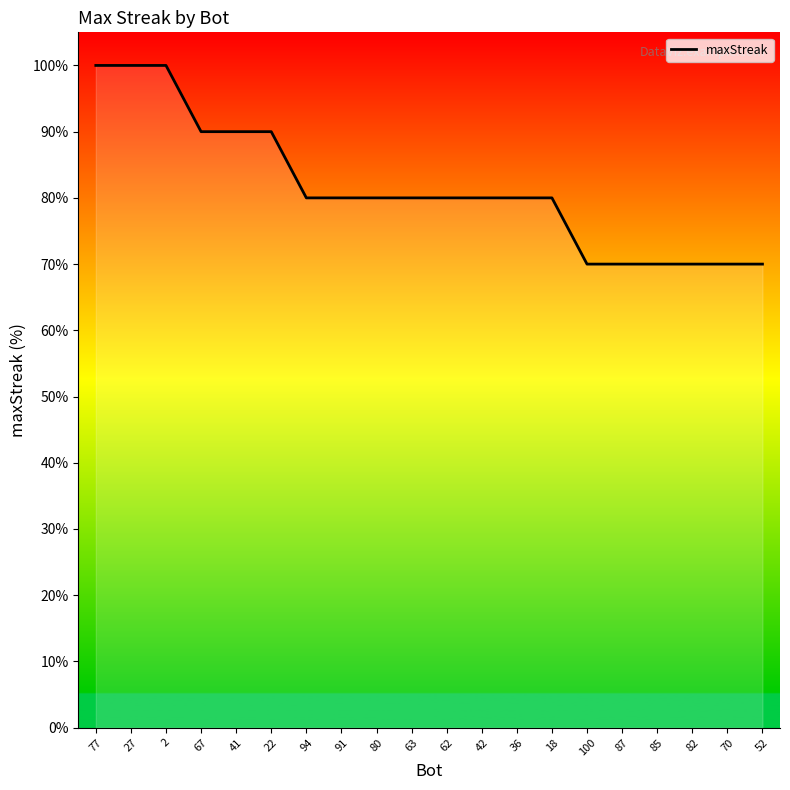

How many distinct data groups are displayed?

1